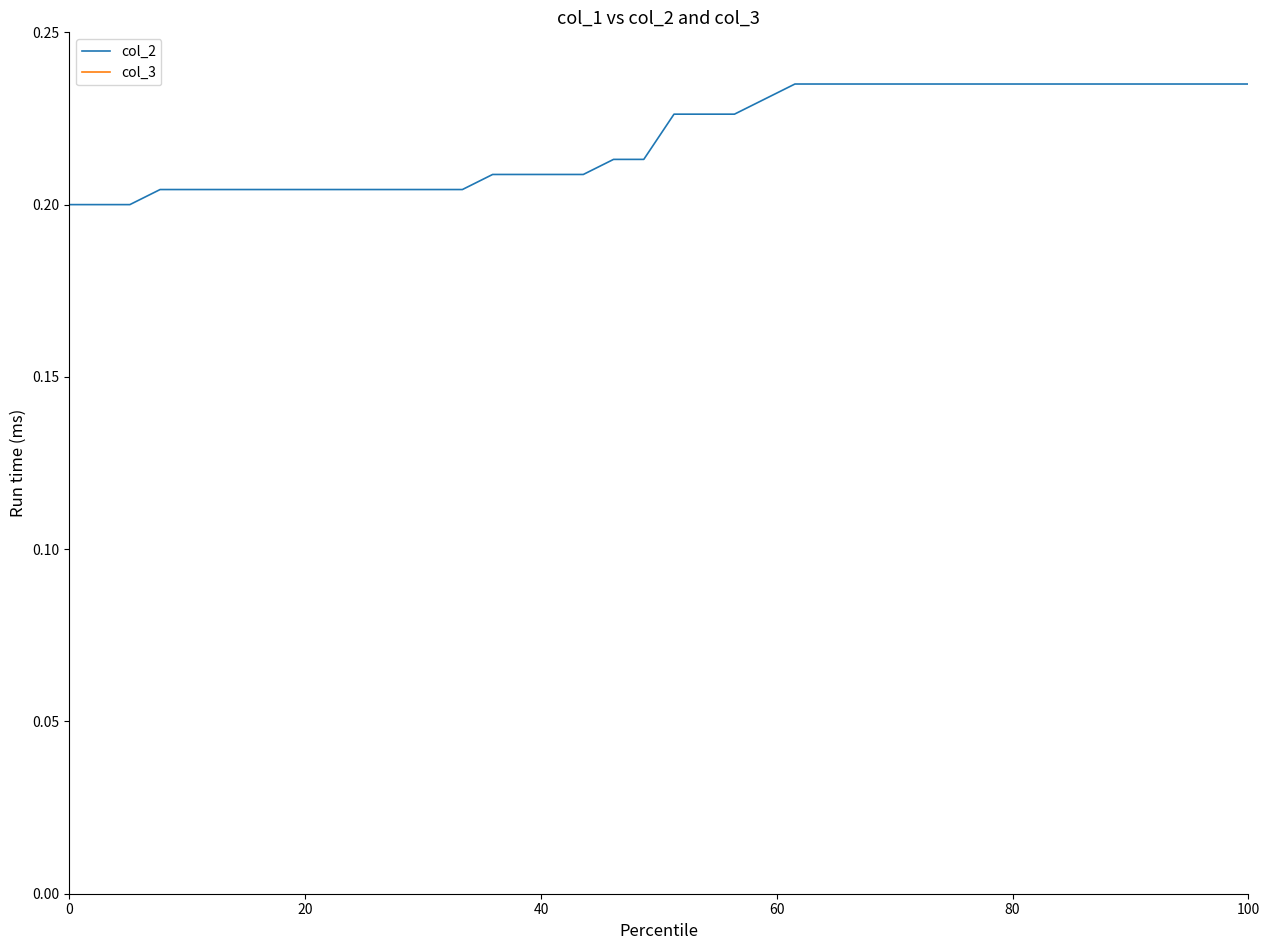

How many lines are shown in the chart?

2